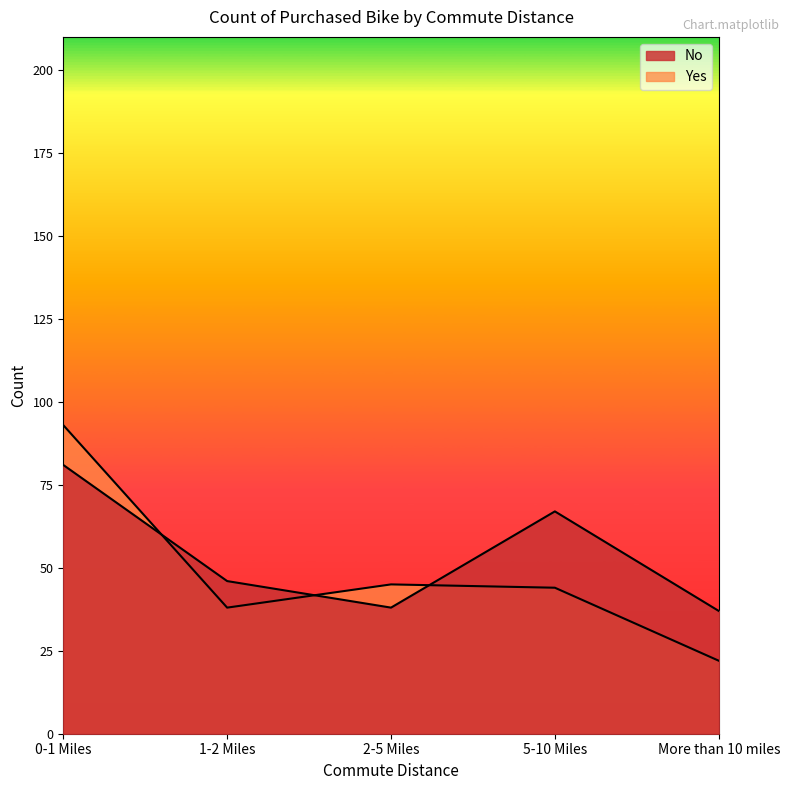

What is the average value of the No series?

54